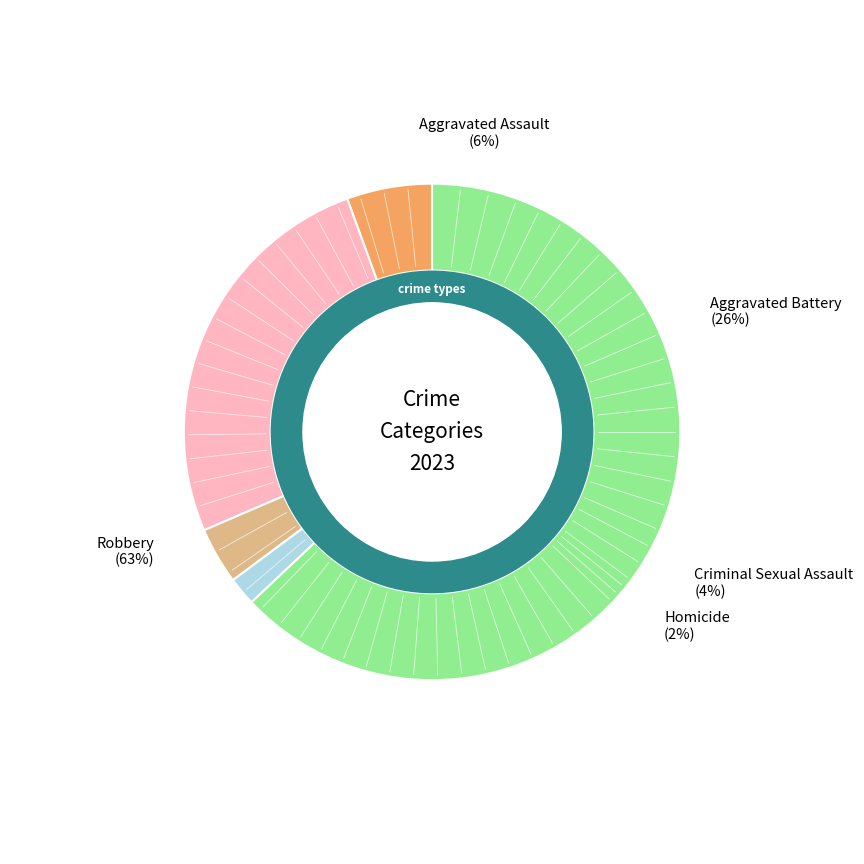

True or false: Aggravated Assault accounts for 6% of the total.

True